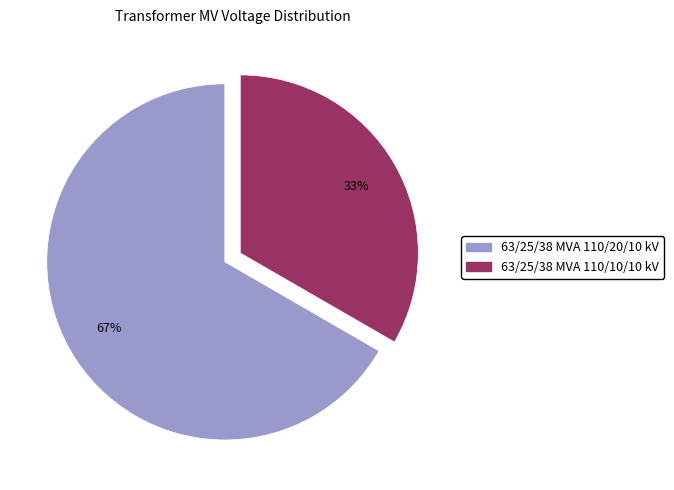

The 63/25/38 MVA 110/20/10 kV slice represents 57% of the pie. True or false?

False